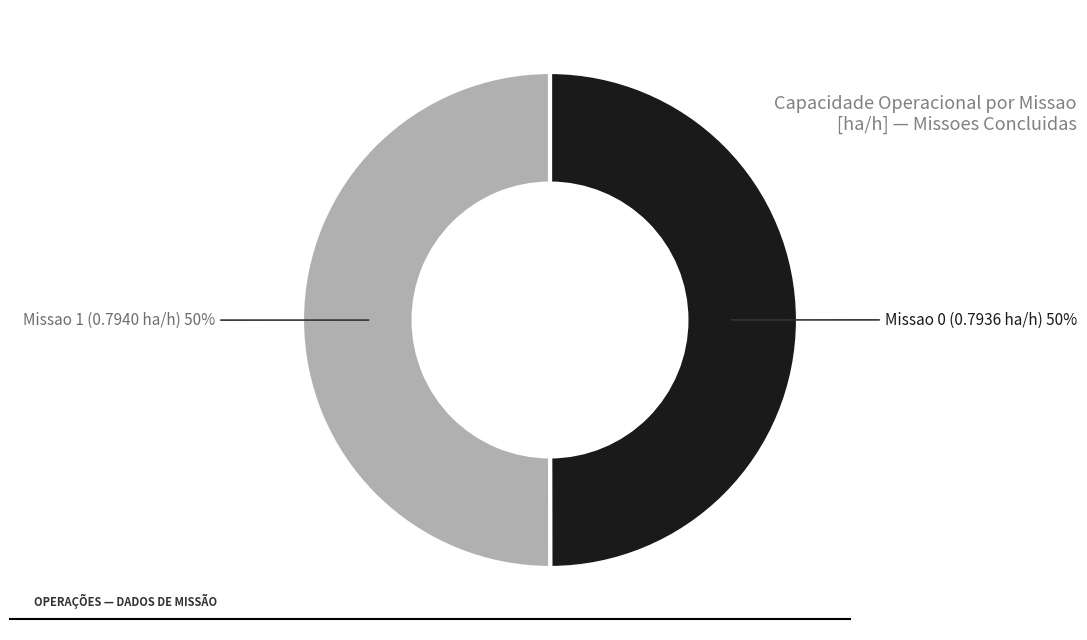

To the nearest percent, what is the average slice percentage?

50%